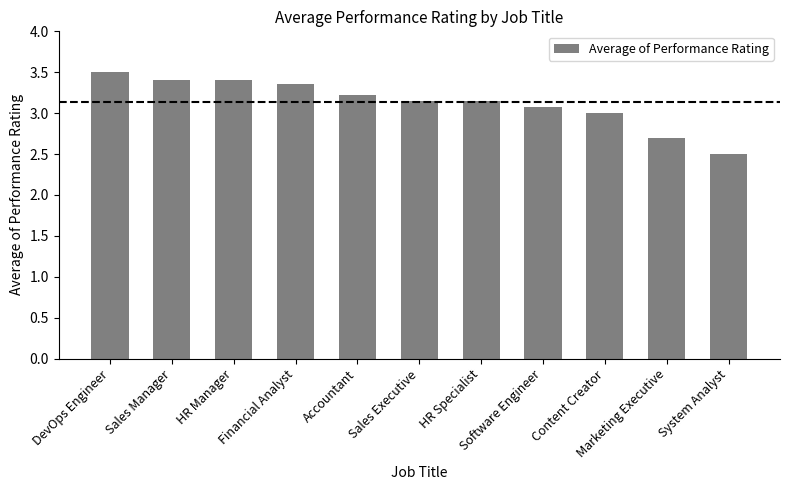

What is the value of the 10th bar from the left?

2.7